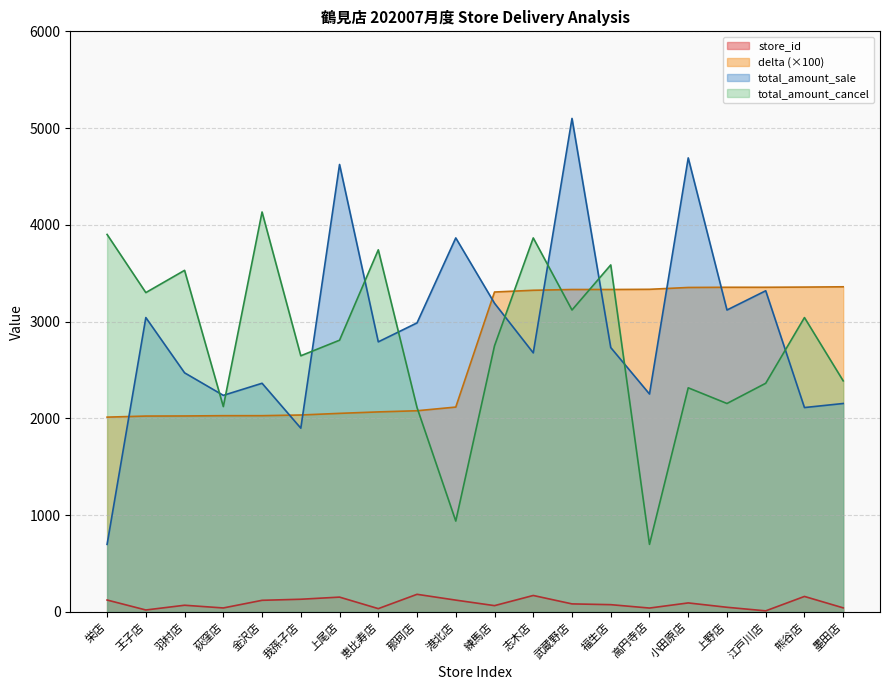

At which label is total_amount_cancel closest to 2415?

墨田店